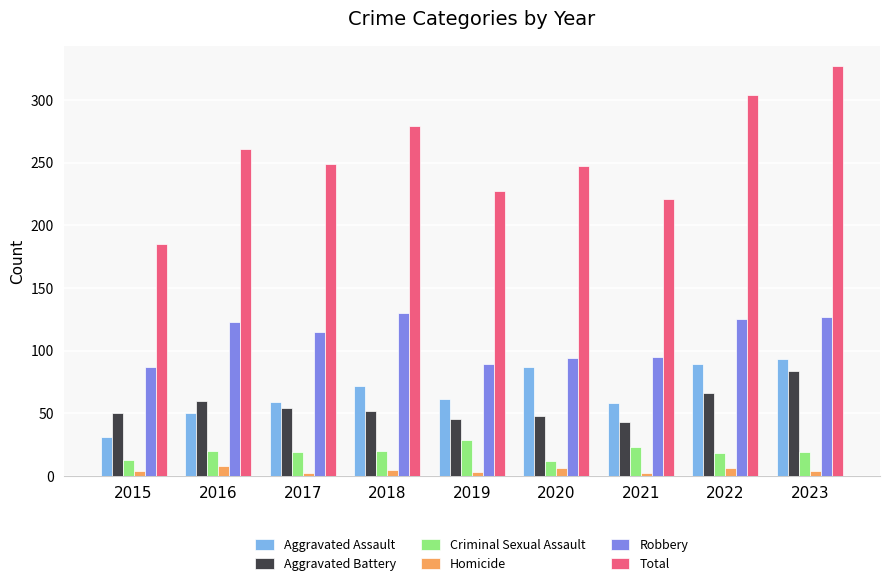

Which category has the highest value across all series?

2023